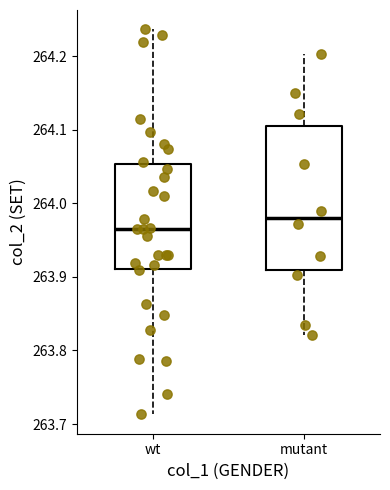

Comparing the boxes themselves (not the whiskers), which one is the tallest?

mutant